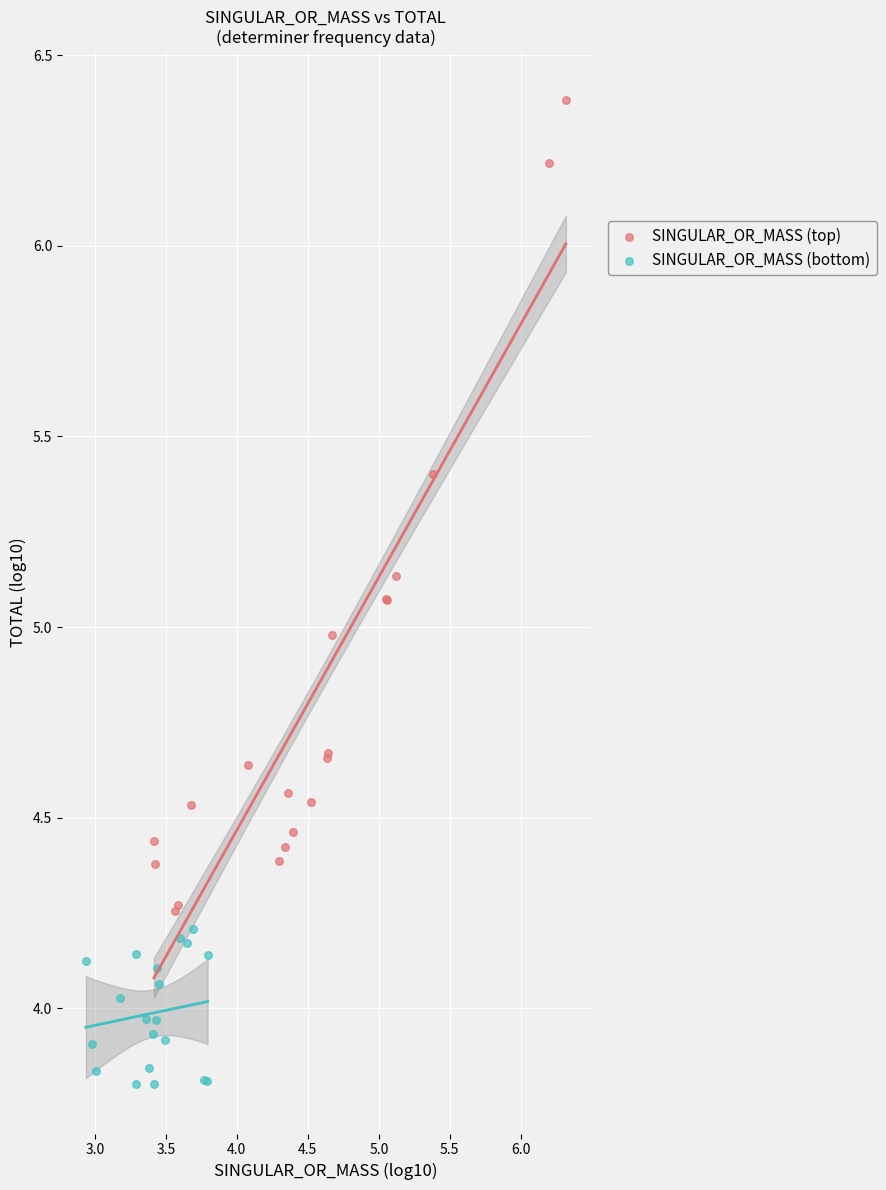

Which series has the widest spread of Y values?

SINGULAR_OR_MASS (top)